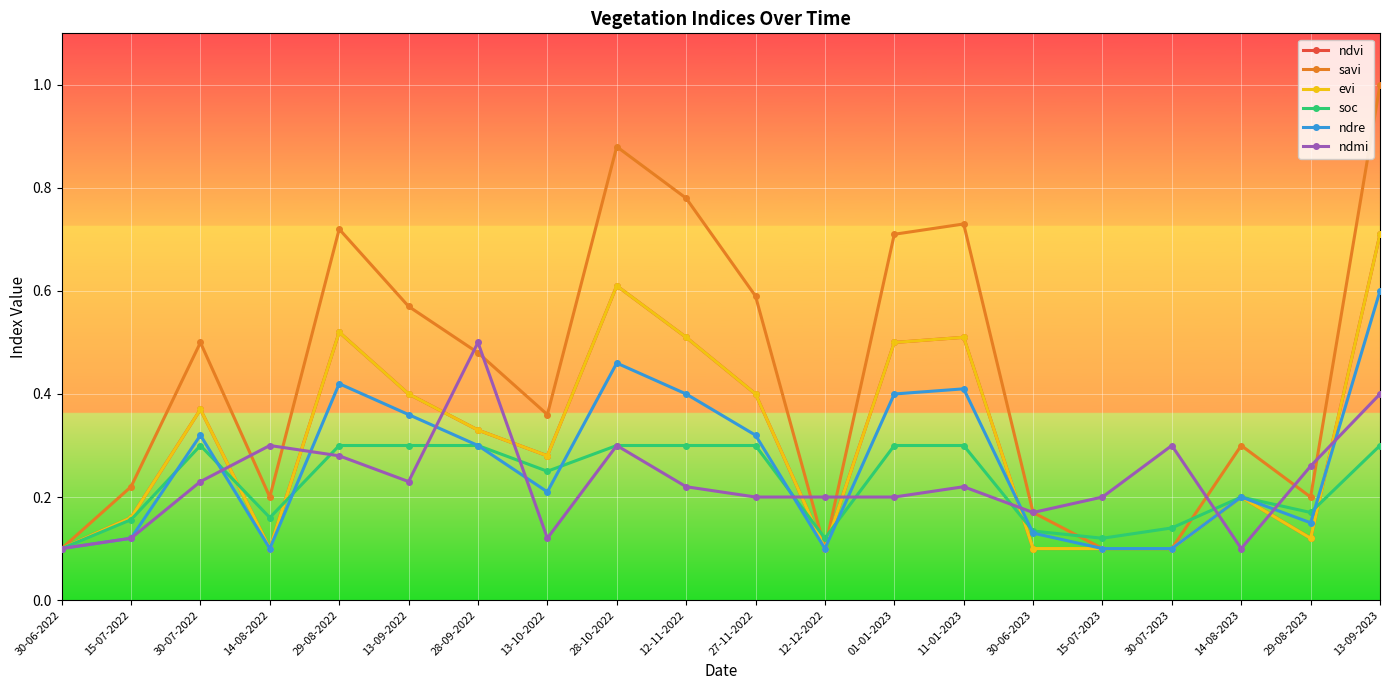

Does the chart have visible grid lines?

Yes